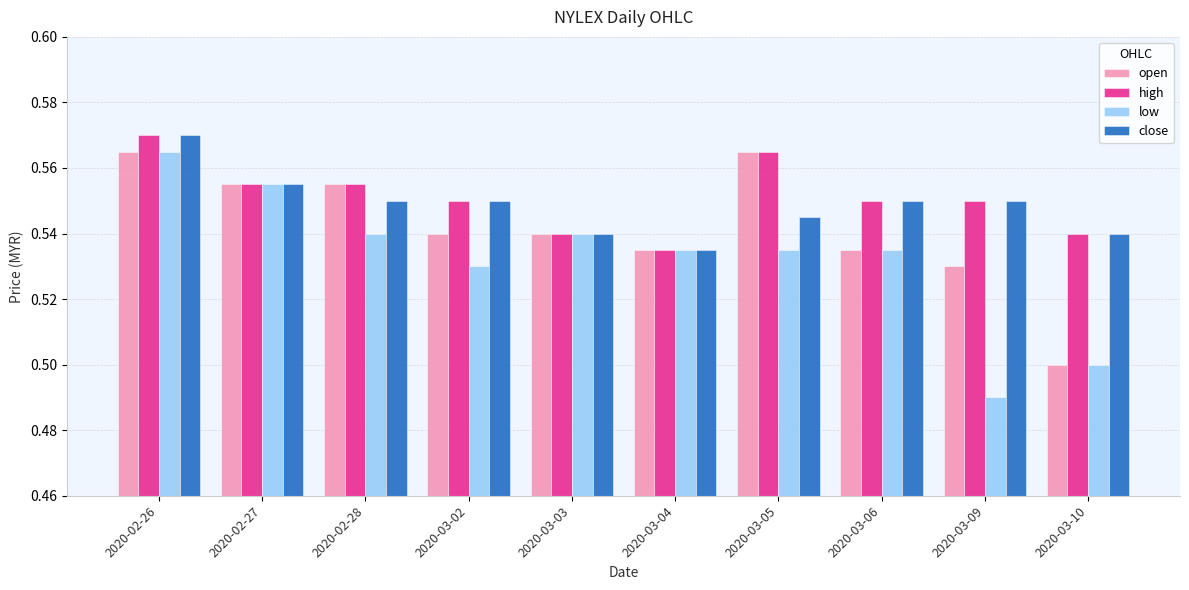

How many high values are between 0 and 1?

10